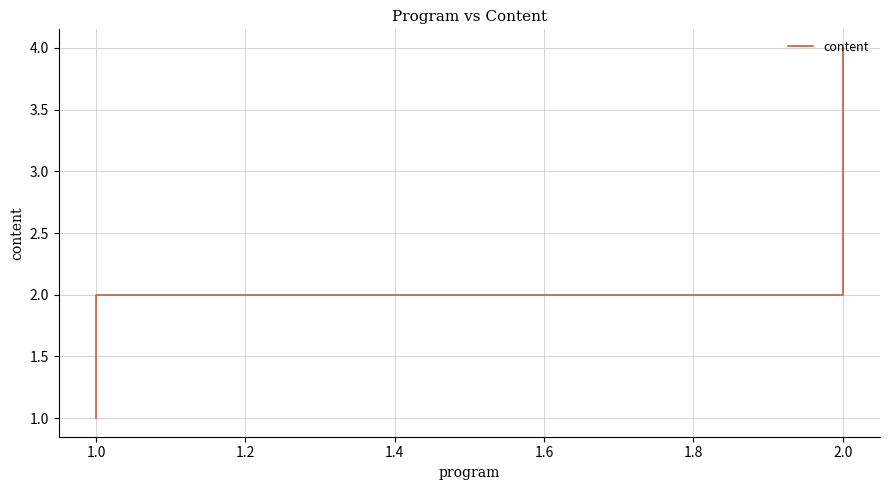

What is the maximum value shown in the chart?

4